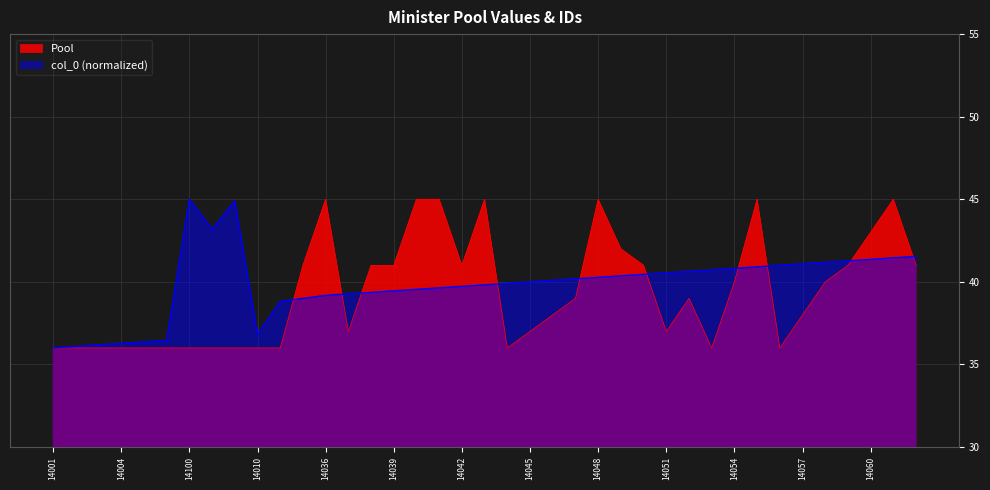

How many times do col_0 and Pool cross each other?

10